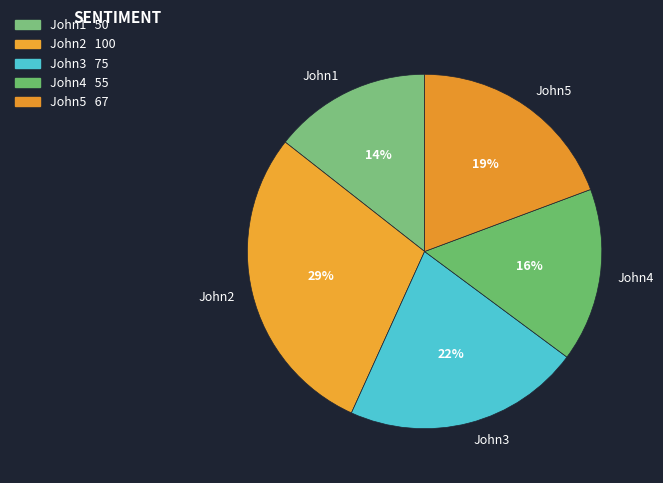

Is it true that John2 is 24% of the pie?

False